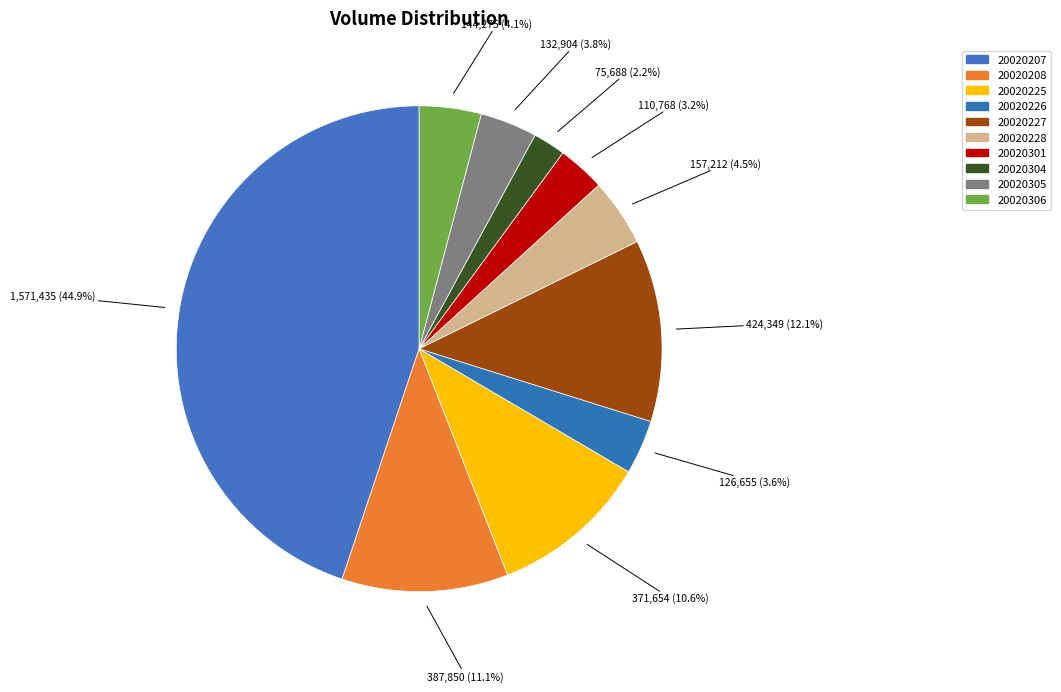

What percentage do 20020228 and 20020208 together represent?

15.6%